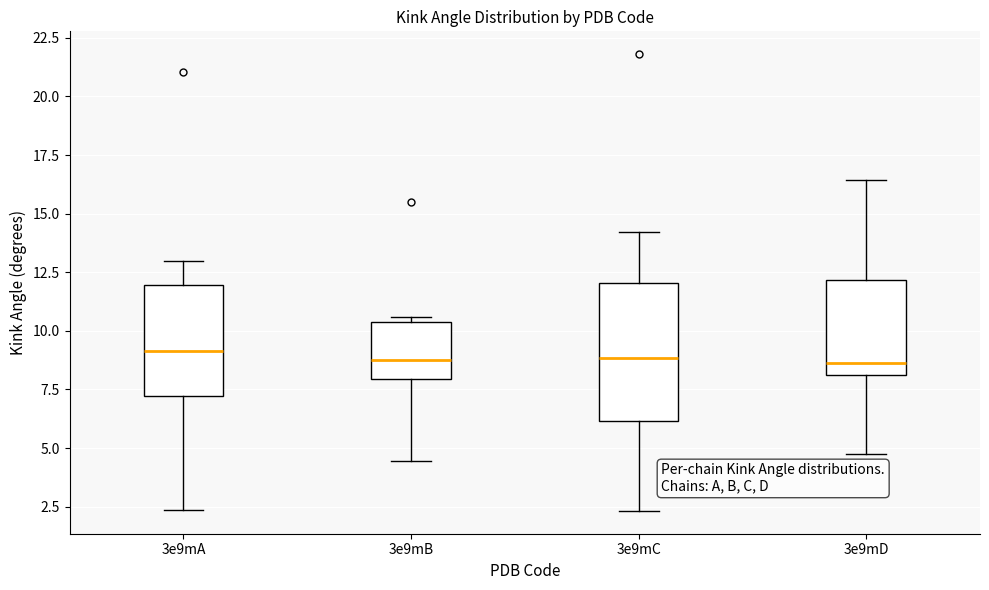

Where is the lower edge of the box for 3e9mC on the y-axis? The values are not printed on the chart, so give them approximately, as read against the axis.

6.0